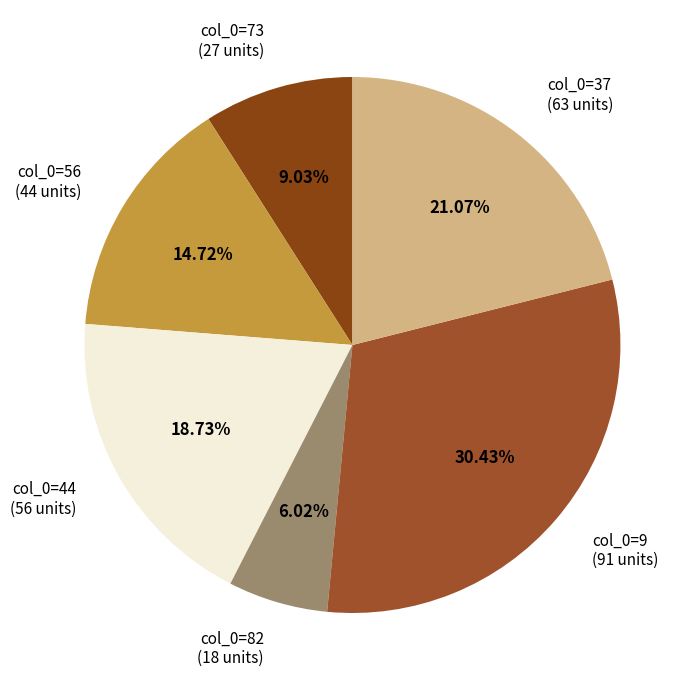

To the nearest percent, what is the average slice percentage?

17%